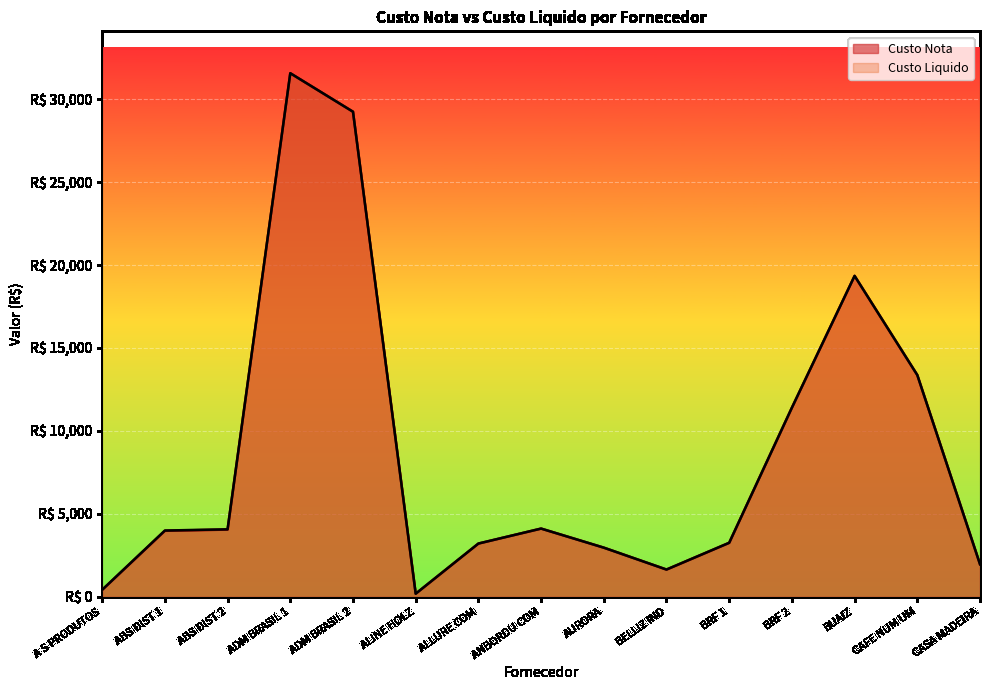

True or false: Custo Liquido has more than 0 points higher than both neighbors.

True